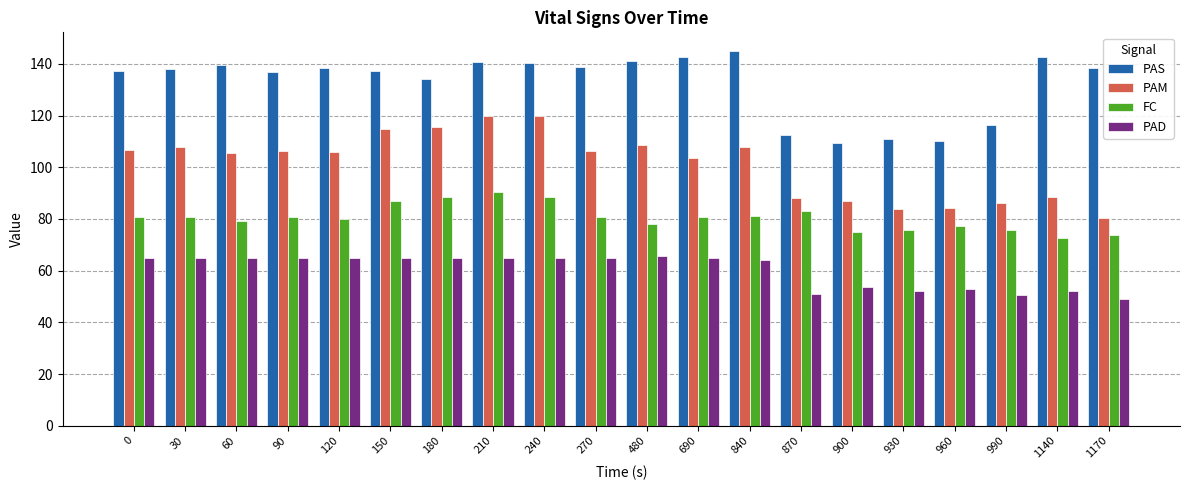

What is the sum of the FC values at 150 and 930?

162.7